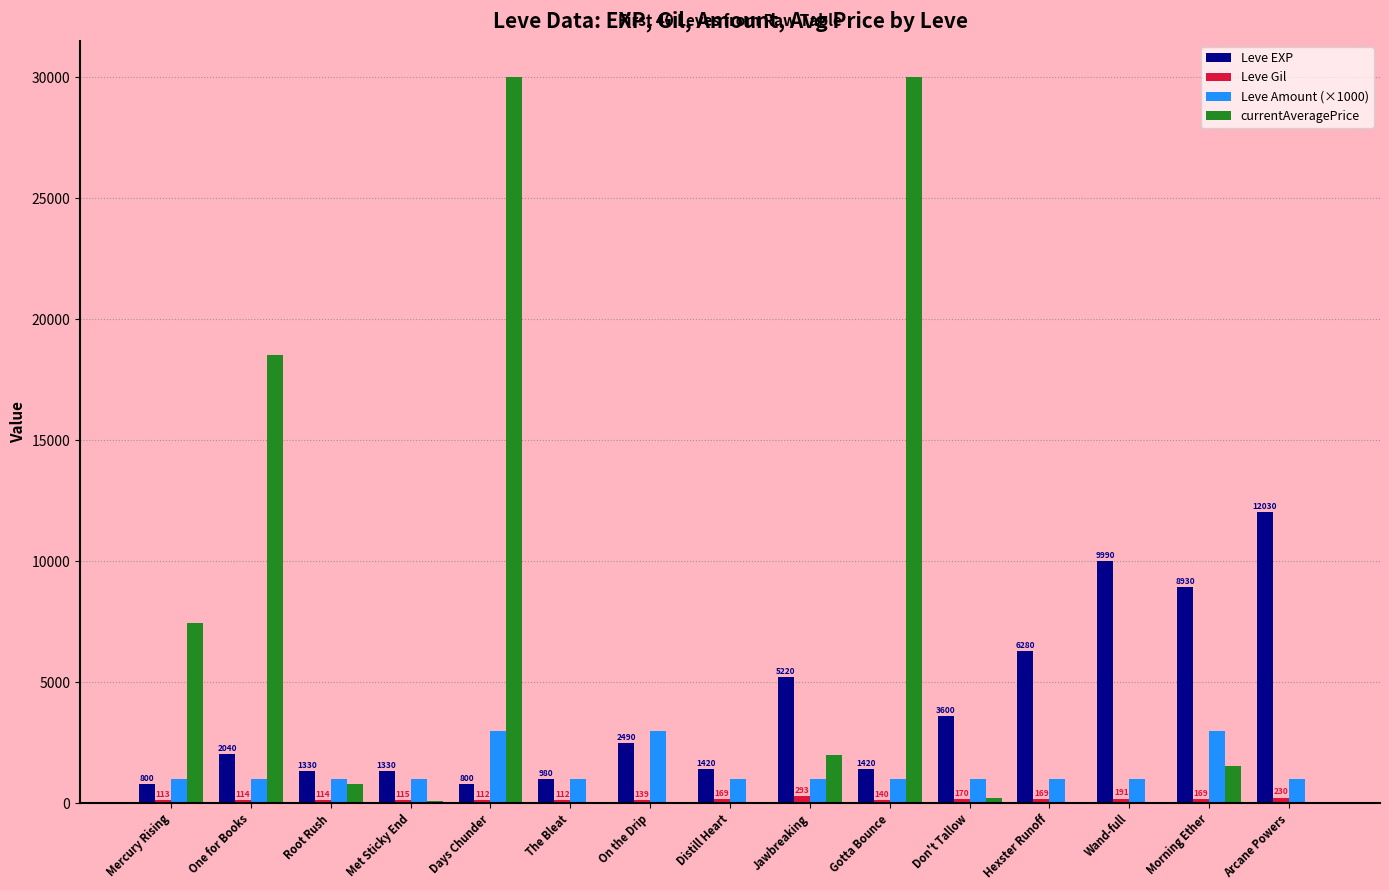

What is the sum of all Leve Amount (×1000) values?

21000